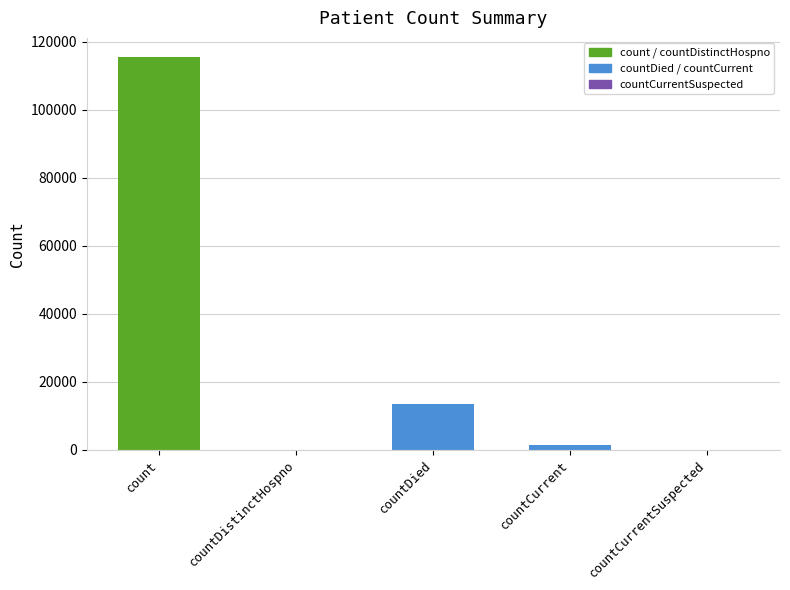

Count the number of categories in the chart.

5